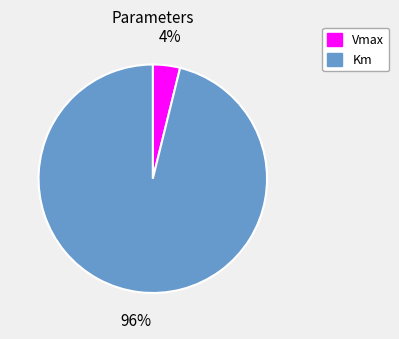

To the nearest percent, what portion does Km represent?

96%